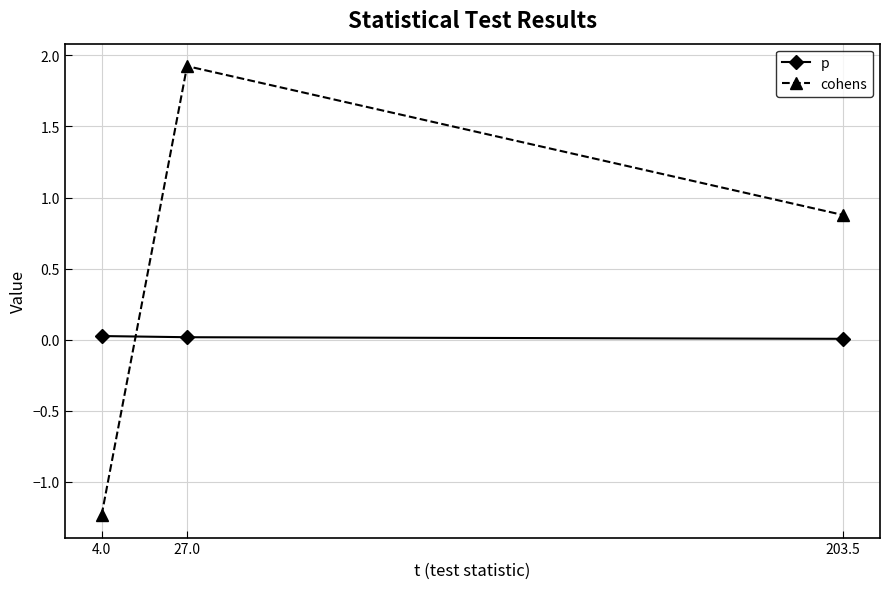

What is the average value of the cohens series?

0.5